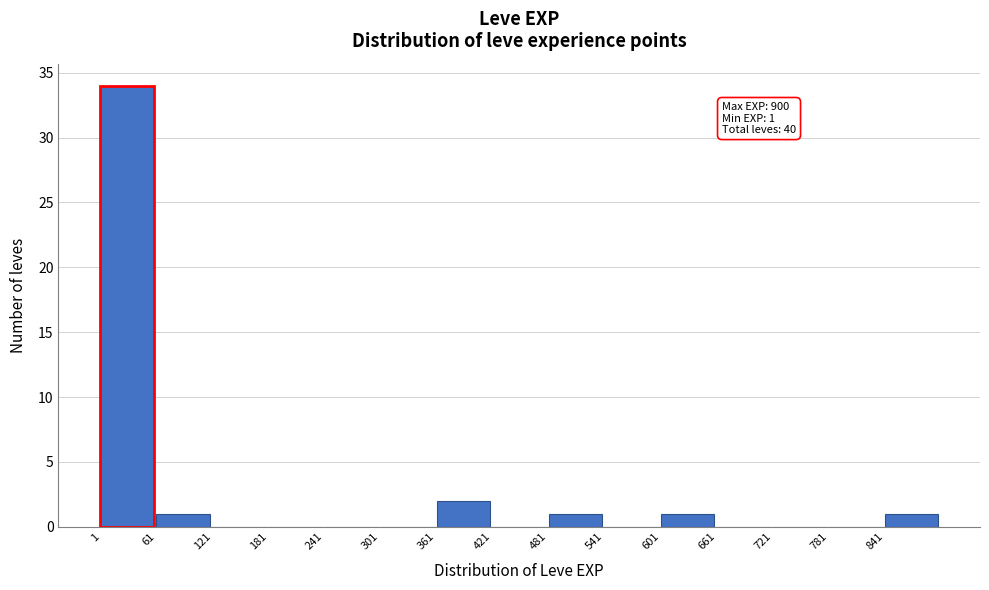

Over which range of the x-axis is the bar tallest?

1 to 61